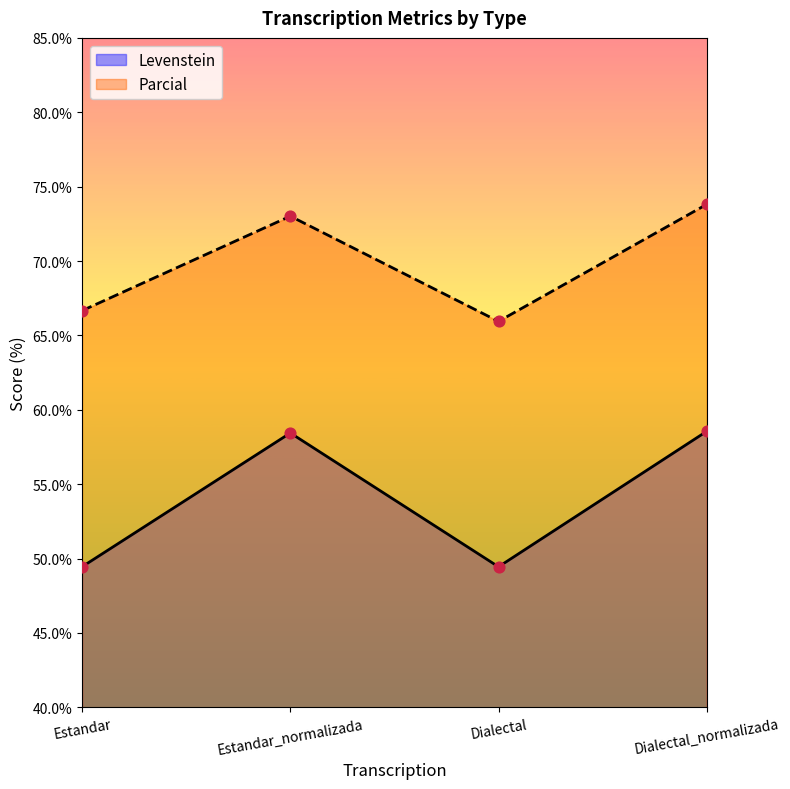

Which series contains the highest Y value?

Parcial